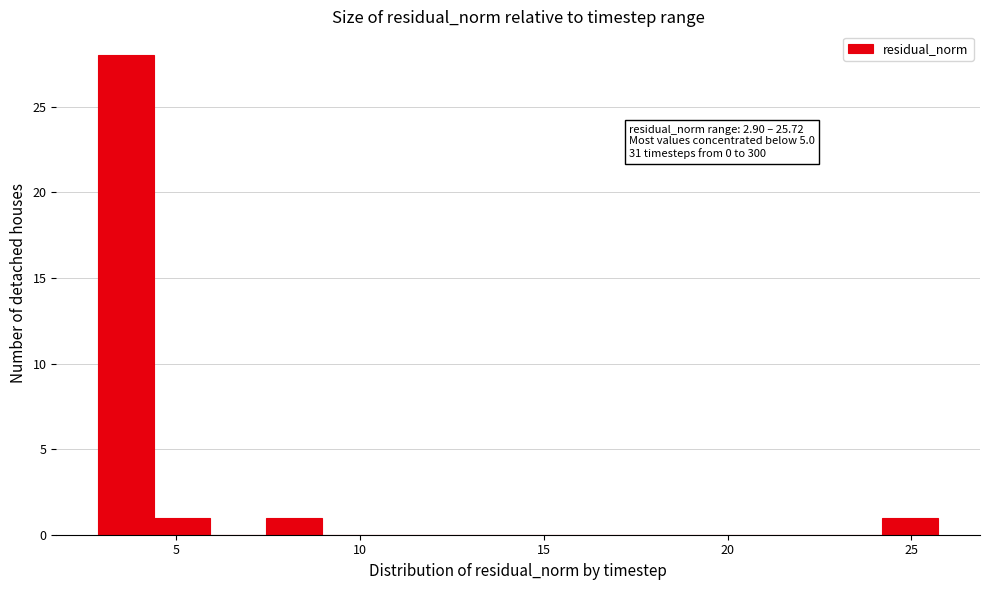

Read against the x-axis, roughly where is the centre of the tallest bar?

3.5